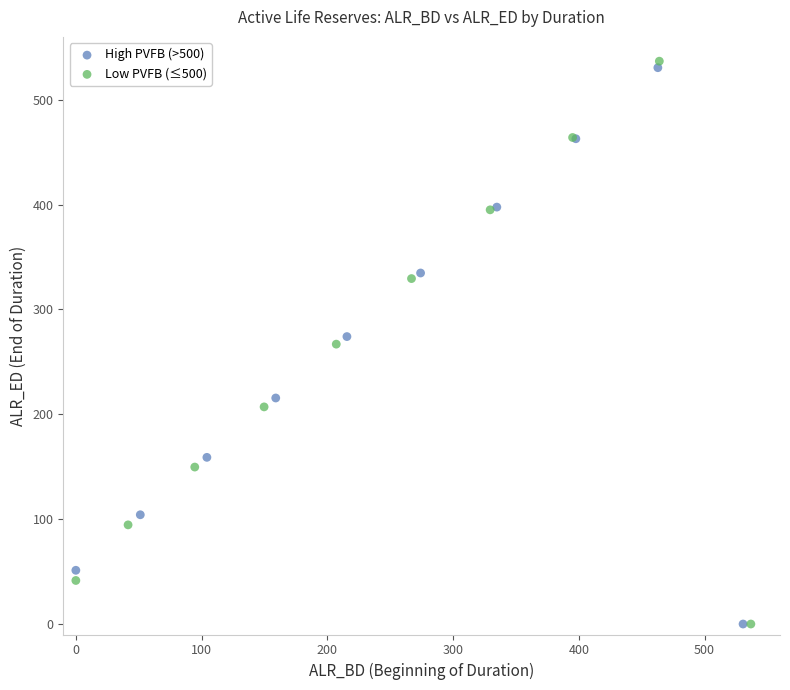

Which series has the largest Y range (max minus min)?

Low PVFB (≤500)